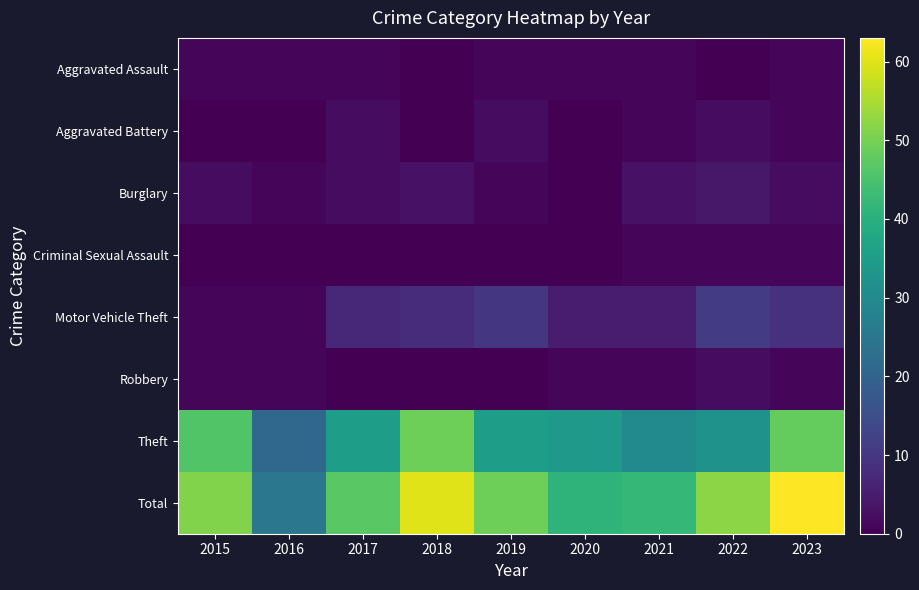

List the series in order of their peak value, highest first.

Total, Theft, Motor Vehicle Theft, Burglary, Aggravated Battery, Robbery, Aggravated Assault, Criminal Sexual Assault